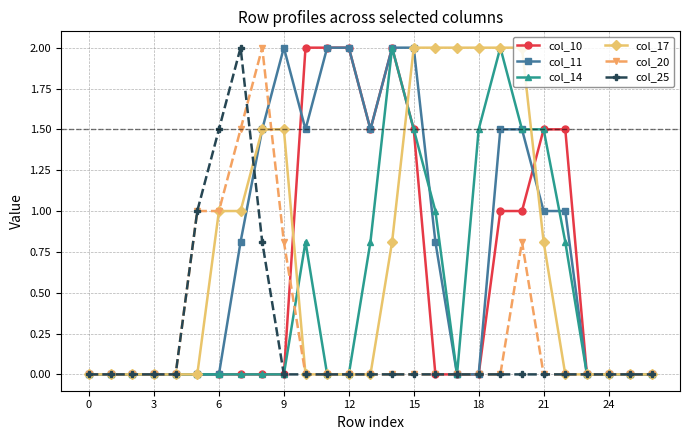

What is the maximum value shown in the chart?

2.0